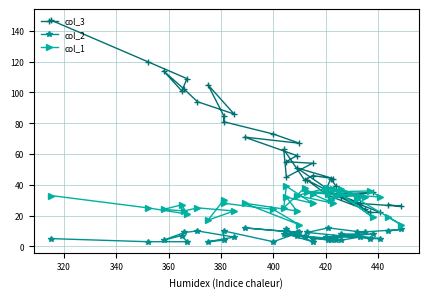

True or false: col_1 and col_2 cross at least once.

False